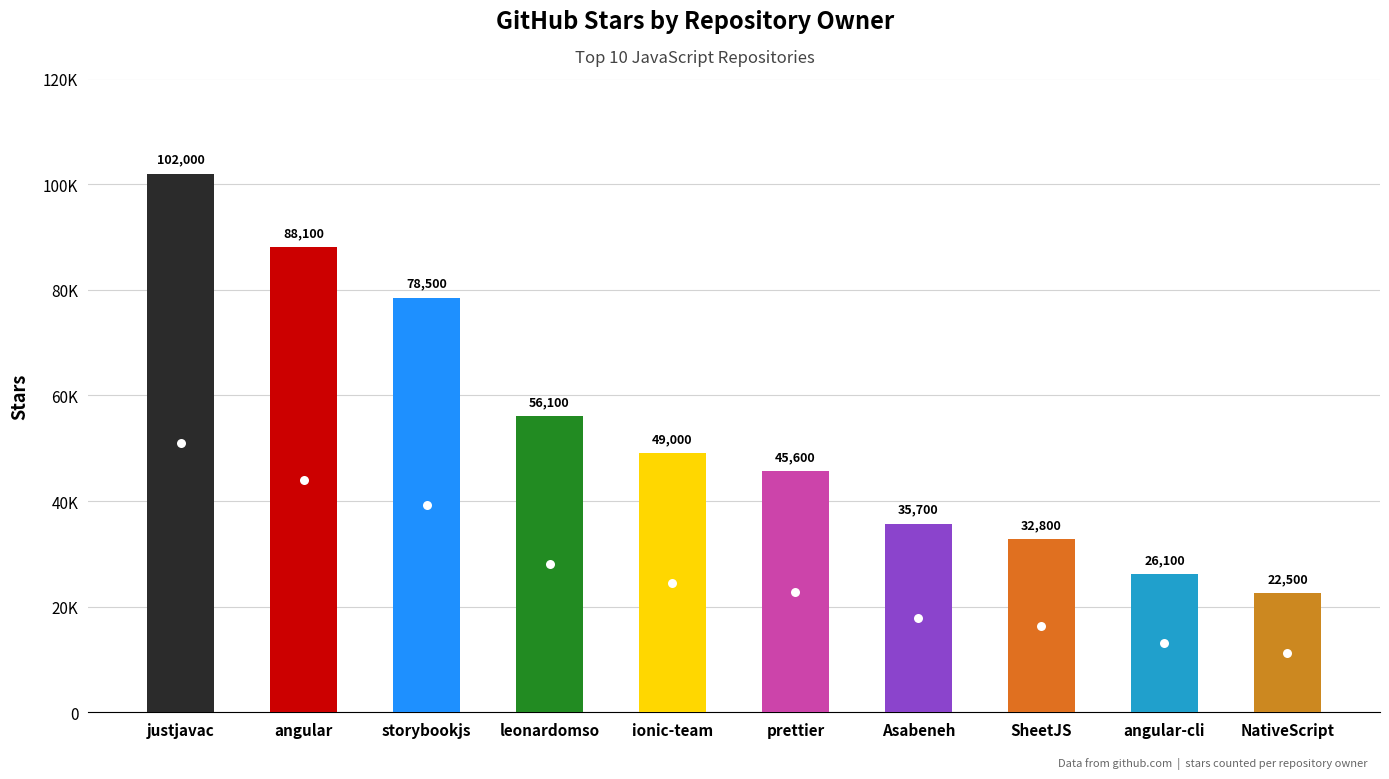

Does the chart contain any negative values?

No